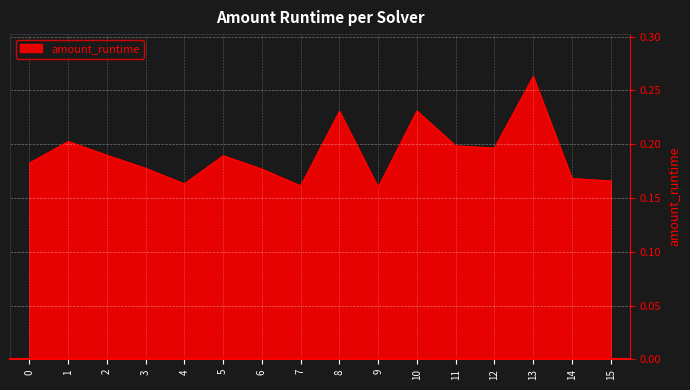

The chart shows a value of 0.1 at 3. True or false?

False